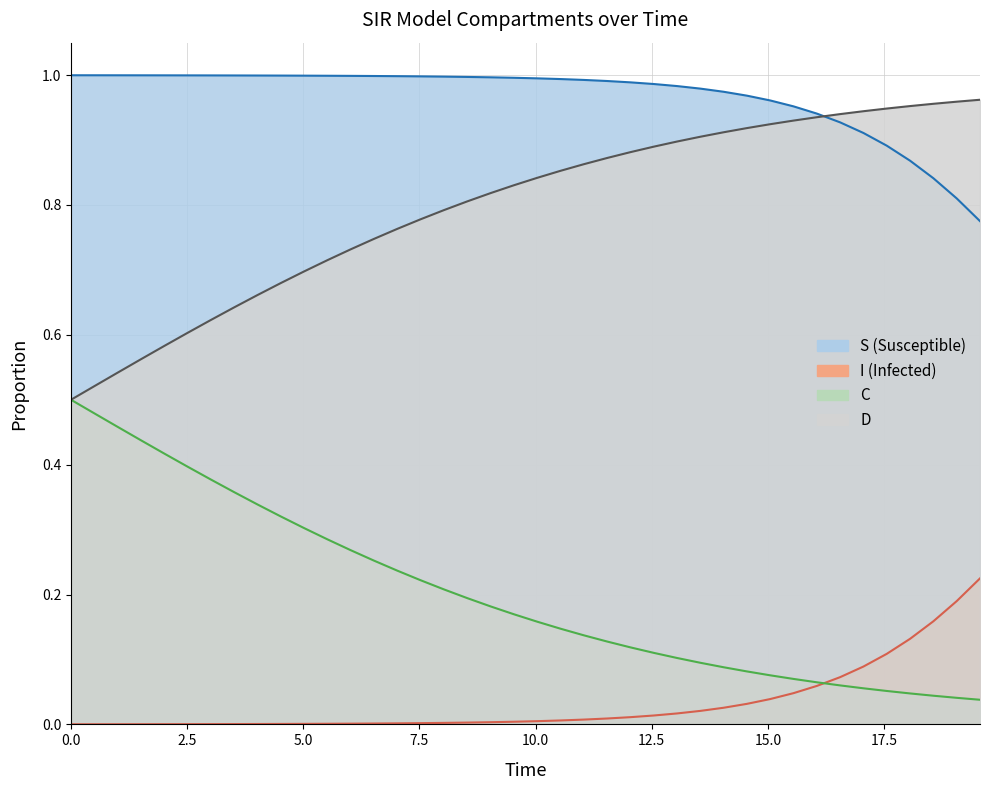

True or false: S line and I line cross at least once.

False